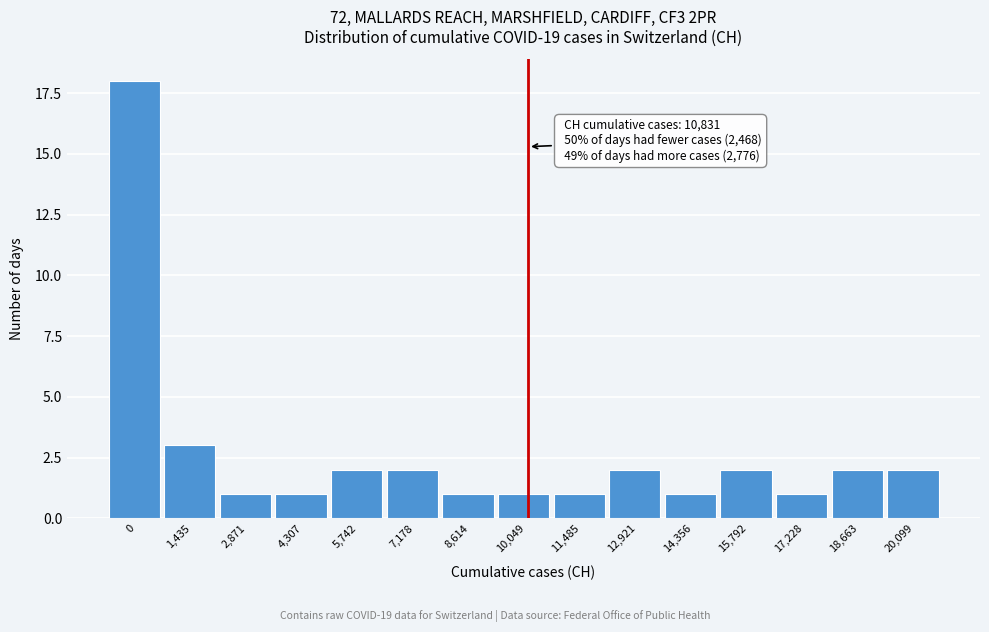

Reading left to right, list all the values displayed in this chart.

18	3	1	1	2	2	1	1	1	2	1	2	1	2	2